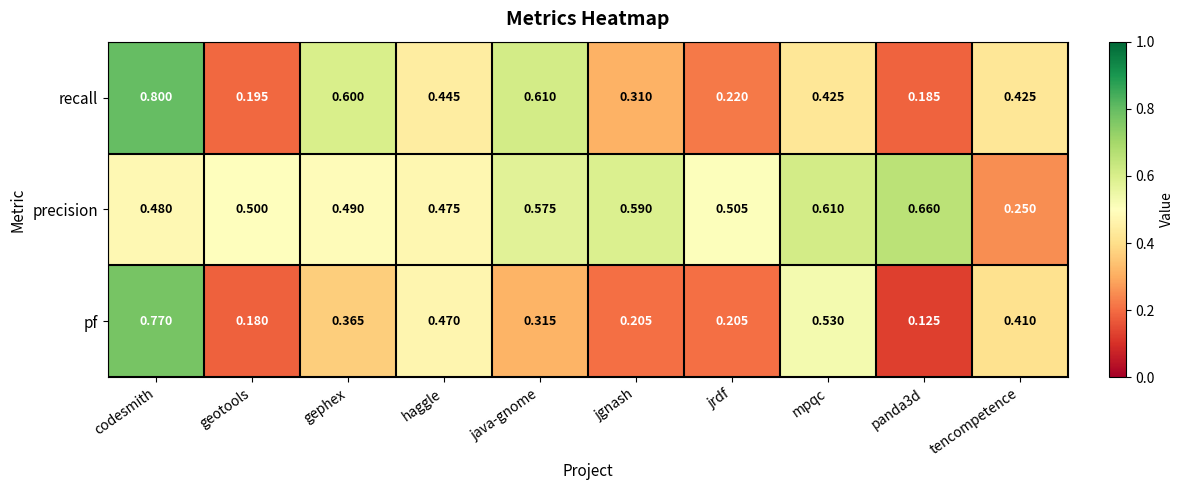

List the series in order of their peak value, lowest first.

precision, pf, recall